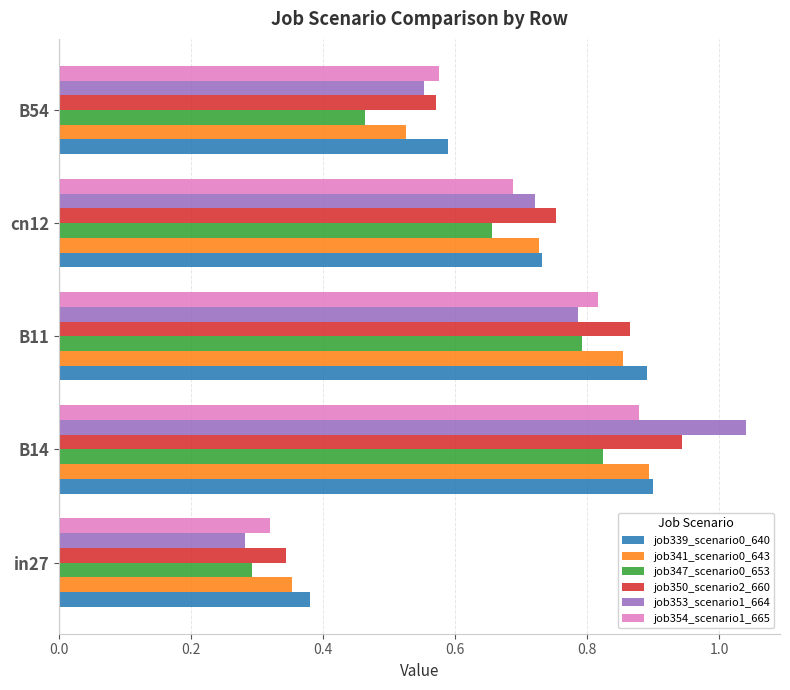

Where is job353_scenario1_664 nearest to the value 0?

in27